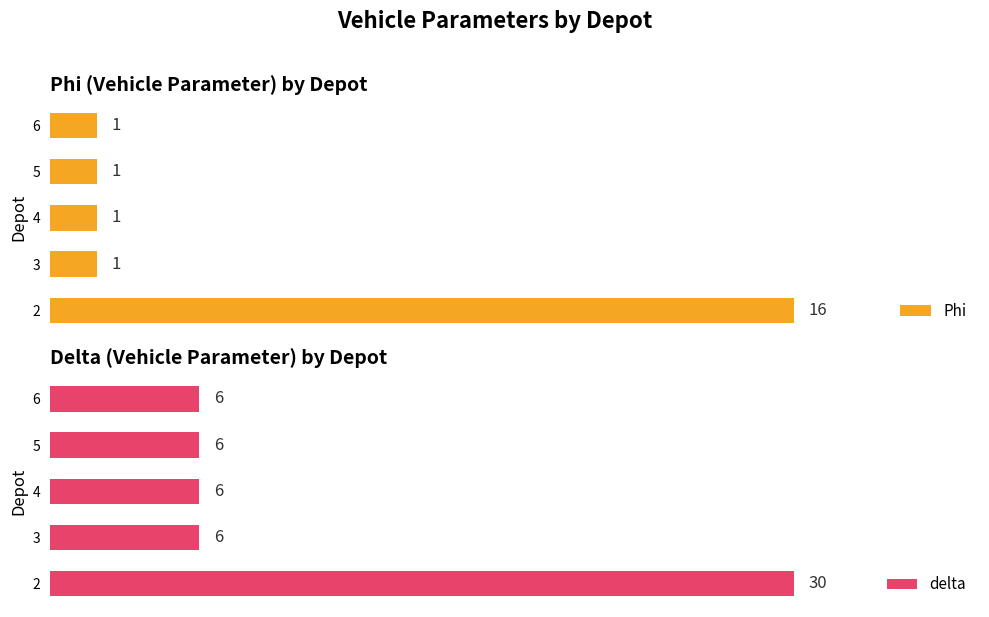

What is the minimum value shown in the chart?

1